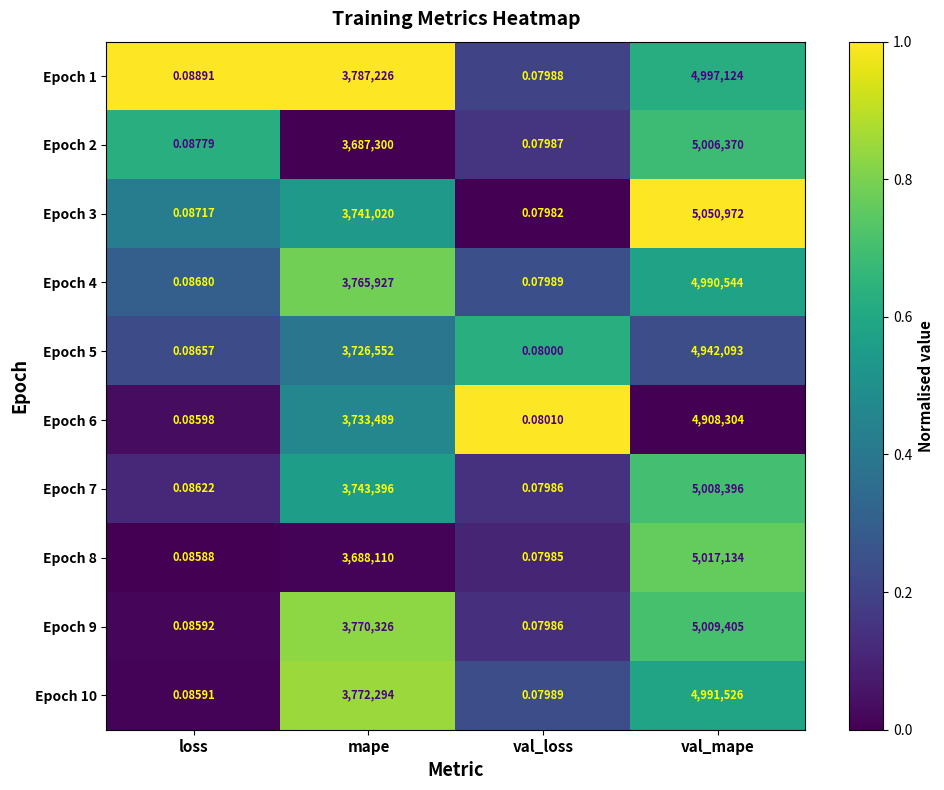

At which label does Epoch 5 reach its minimum?

val_loss